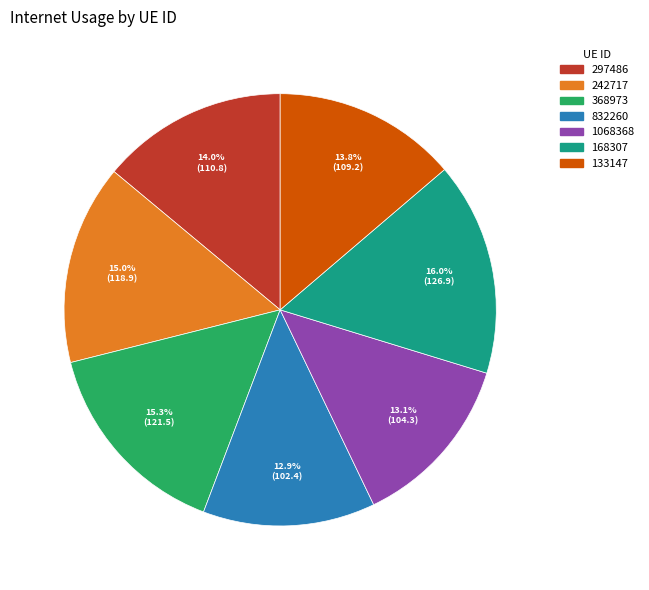

The 297486 slice represents 14% of the pie. True or false?

True